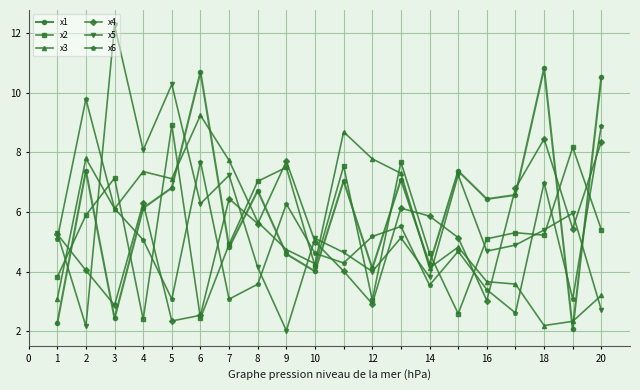

How many values in the x5 series exceed 5?

11